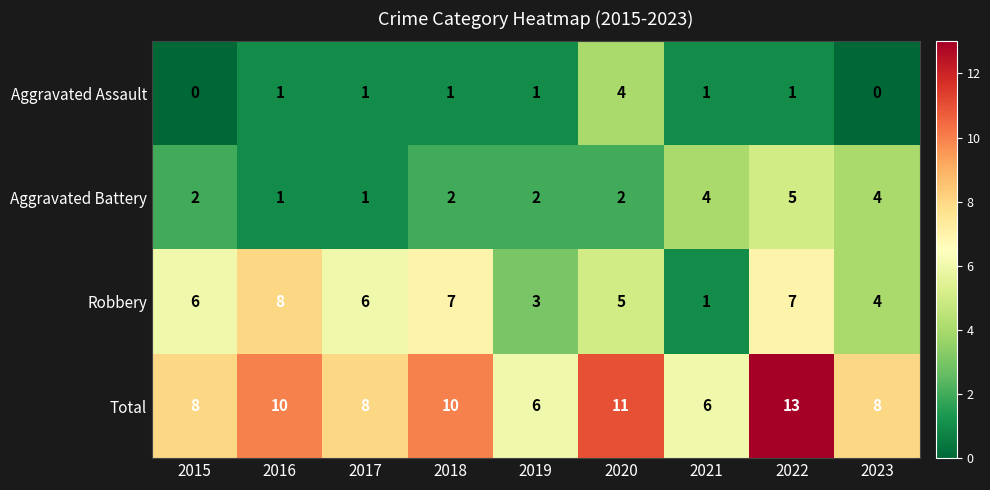

What is the total value across all series at 2020?

22